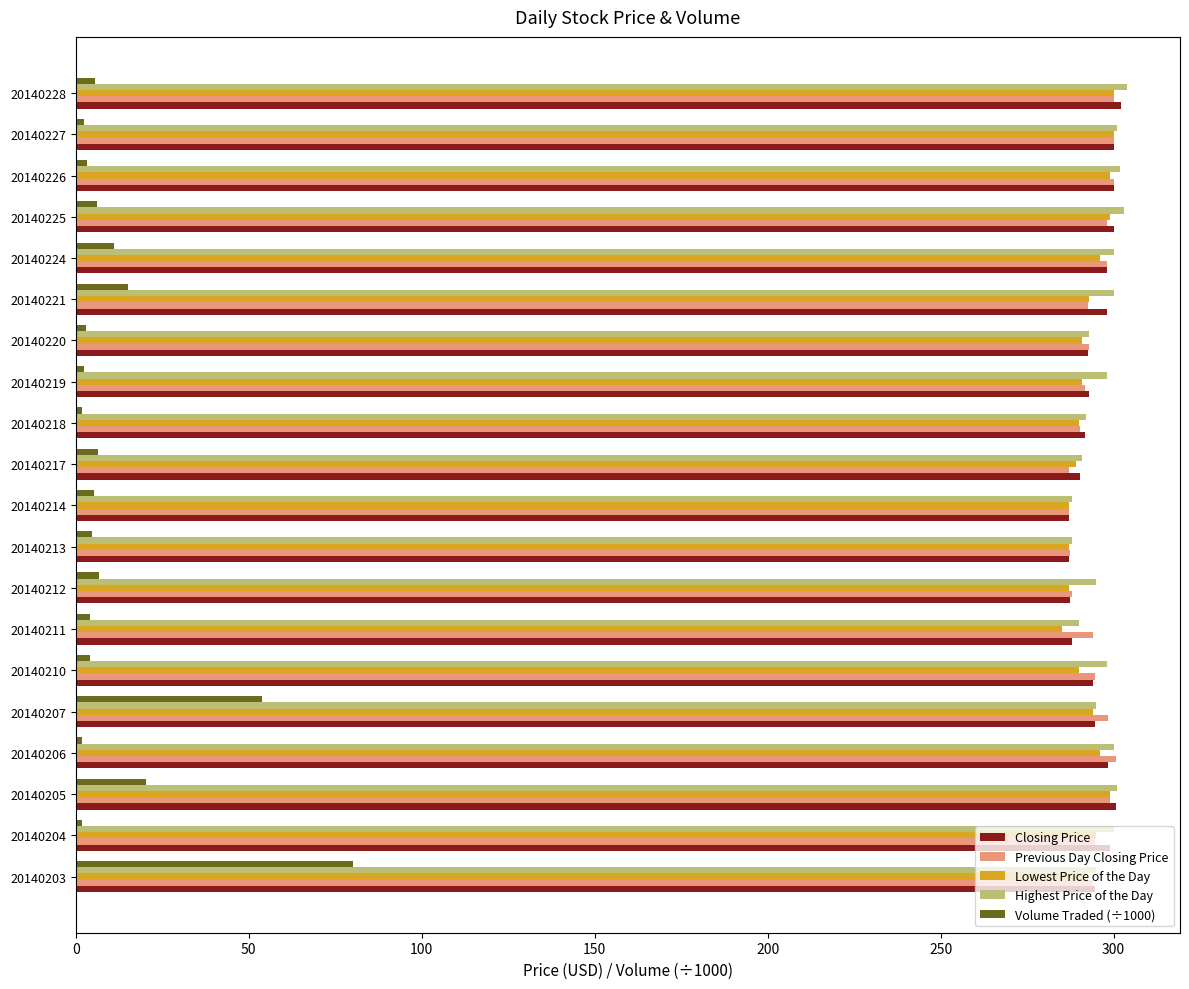

How many distinct data groups are displayed?

5